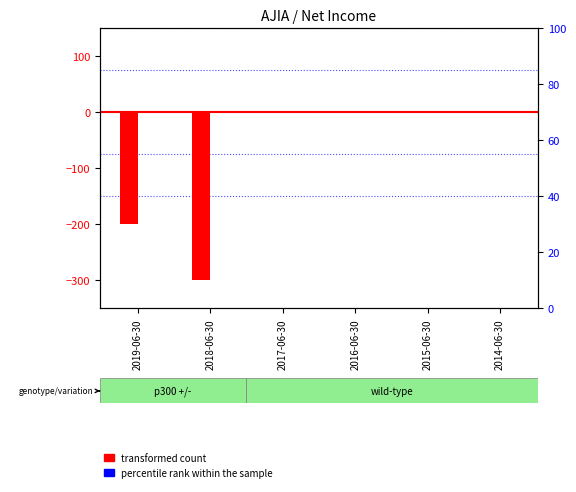

The value of percentile rank within the sample at 2016-06-30 is 0. True or false?

True